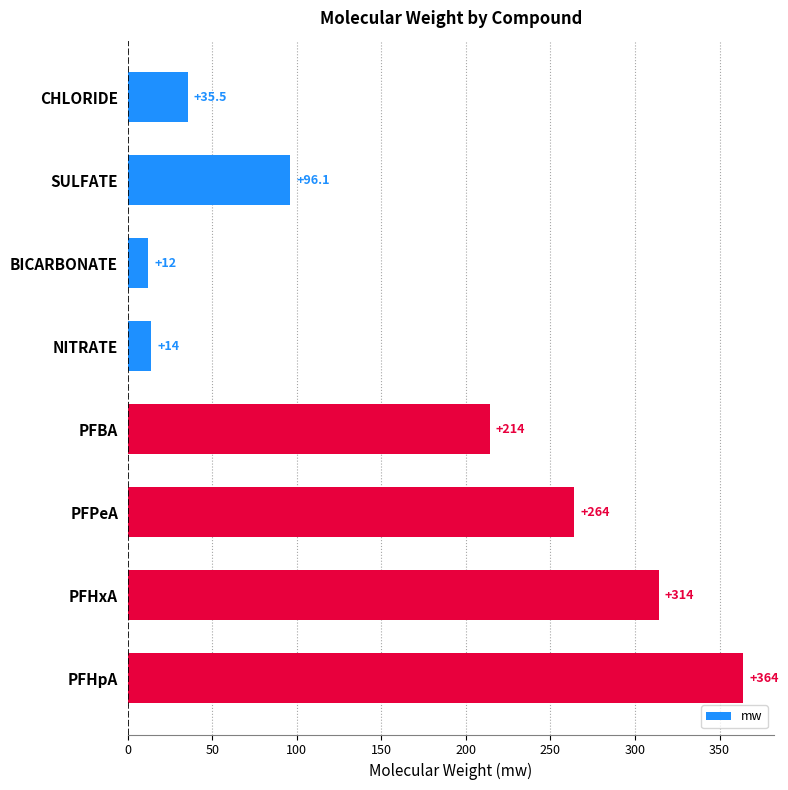

At which category does the chart reach its minimum across all series?

BICARBONATE